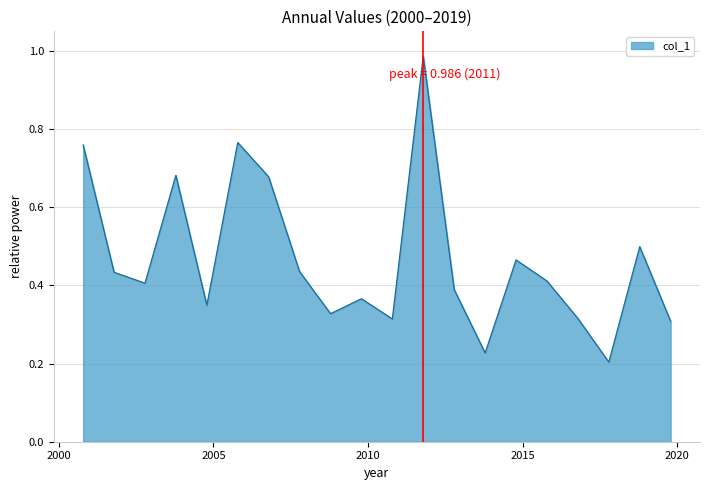

Which label corresponds to the largest value in the chart?

2011-10-15